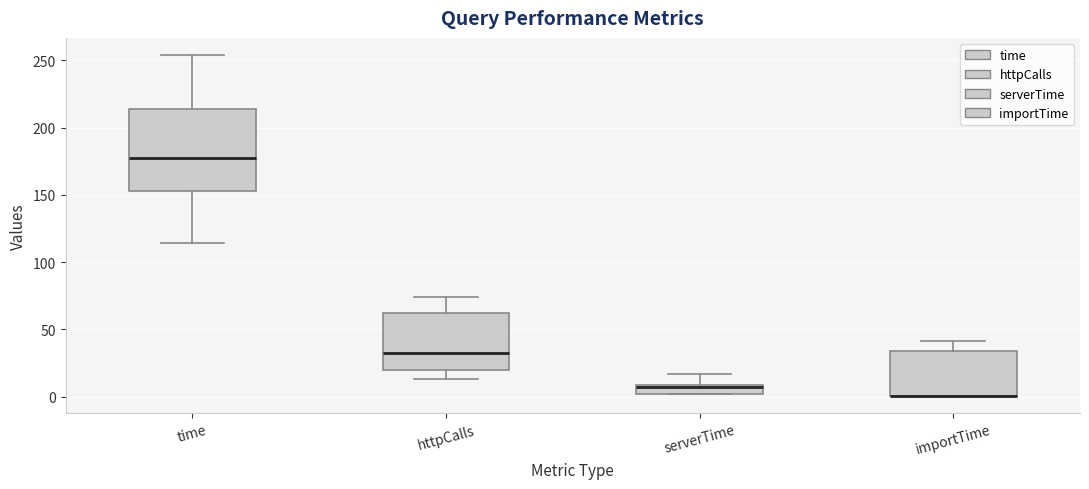

Which box is the tallest, from its lower edge to its upper edge?

time